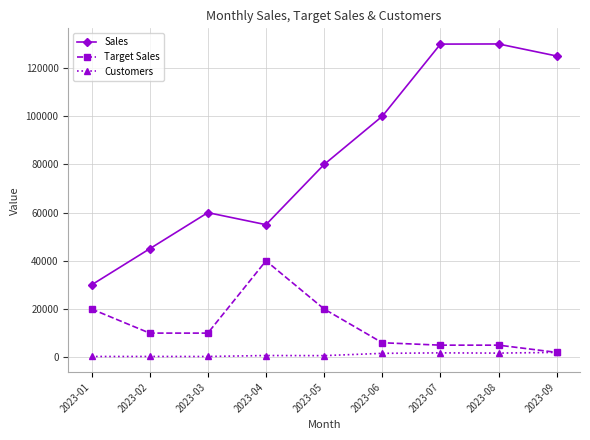

The value of Sales at 2023-09 is 80576.9. True or false?

False